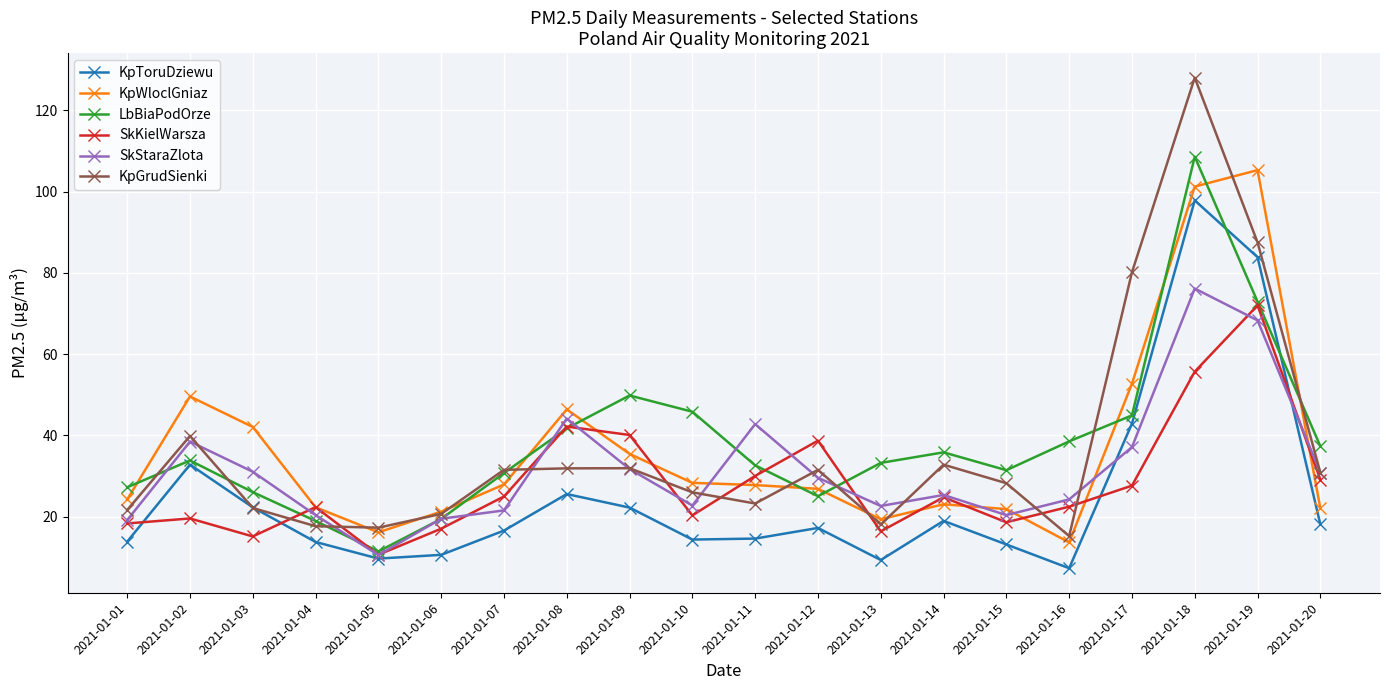

How many values in the SkKielWarsza series are below 24?

10